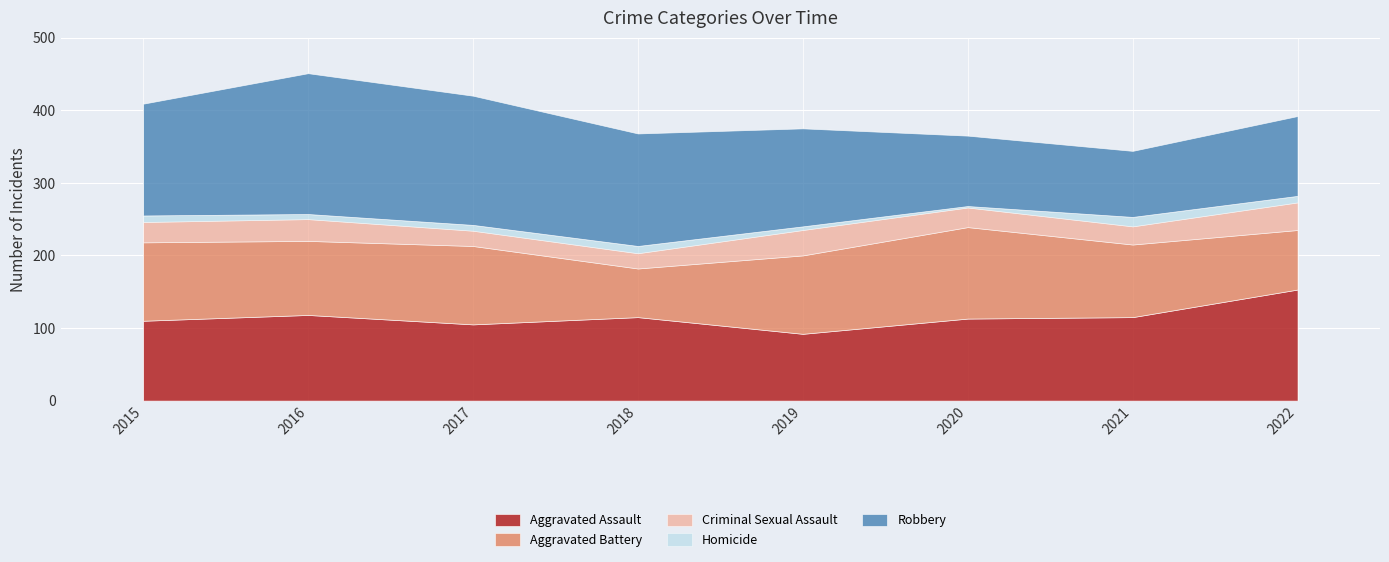

How many values in the Aggravated Assault series exceed 115?

2